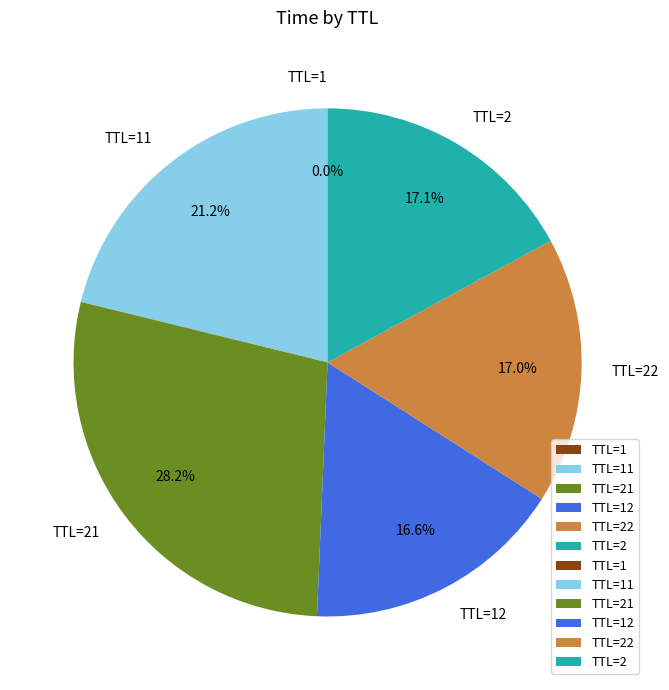

Which category has the biggest portion of the pie?

TTL=21